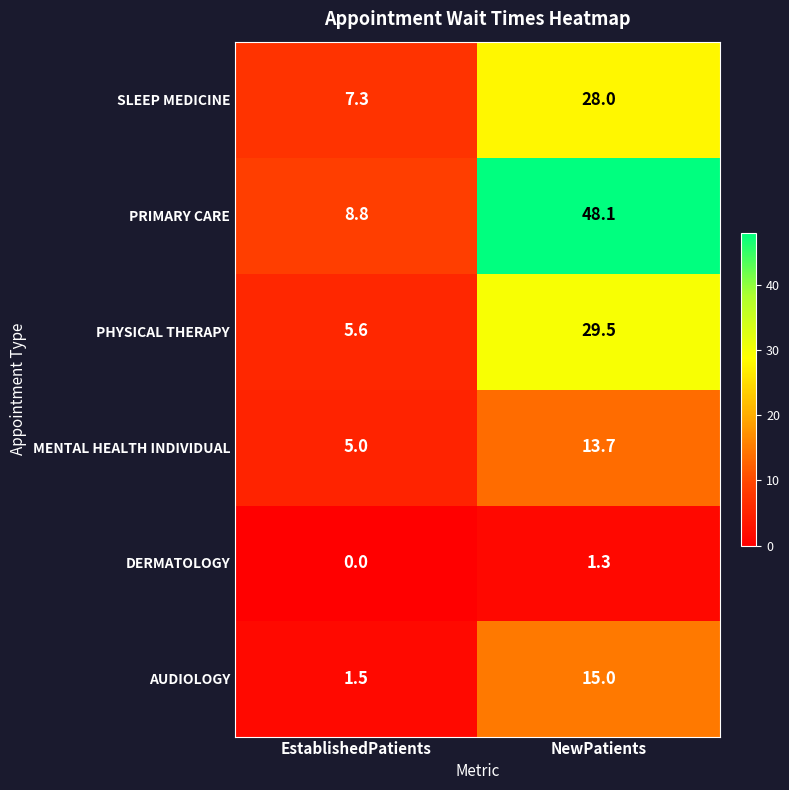

Reading right to left, extract all data points from this chart.

SLEEP MEDICINE: NewPatients=28.0	EstablishedPatients=7.3
PRIMARY CARE: NewPatients=48.1	EstablishedPatients=8.8
PHYSICAL THERAPY: NewPatients=29.5	EstablishedPatients=5.6
MENTAL HEALTH INDIVIDUAL: NewPatients=13.7	EstablishedPatients=5.0
DERMATOLOGY: NewPatients=1.3	EstablishedPatients=0.0
AUDIOLOGY: NewPatients=15.0	EstablishedPatients=1.5